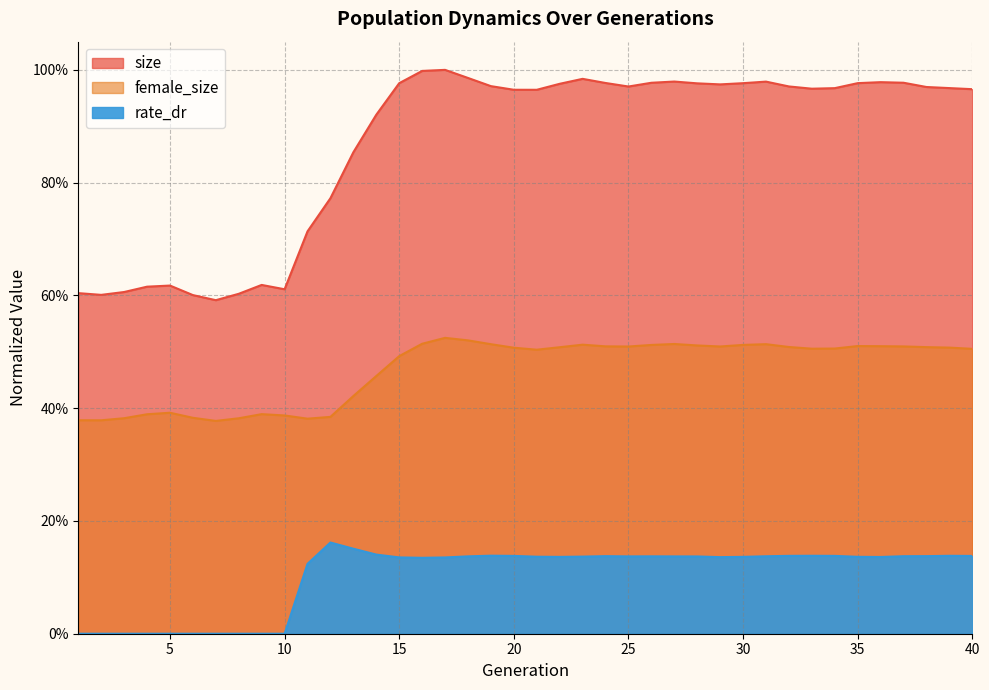

How many lines are shown in the chart?

3